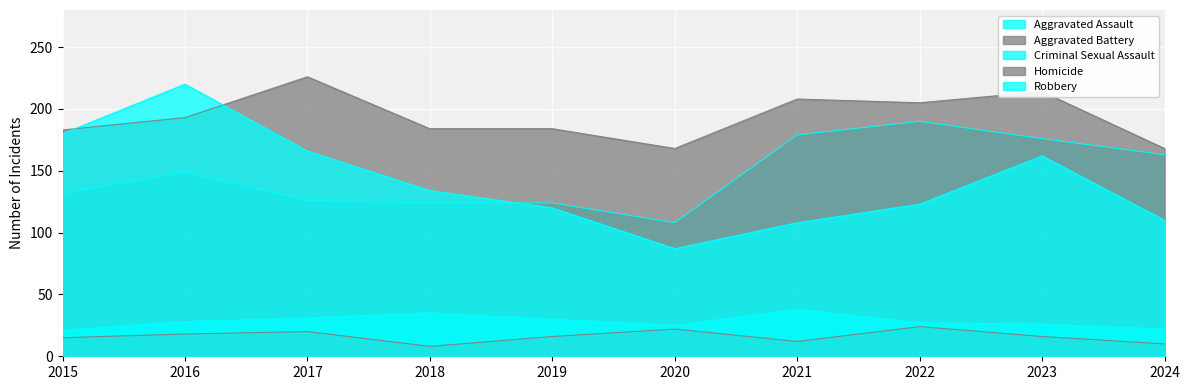

True or false: Robbery has a value of 127 at 2020.

False